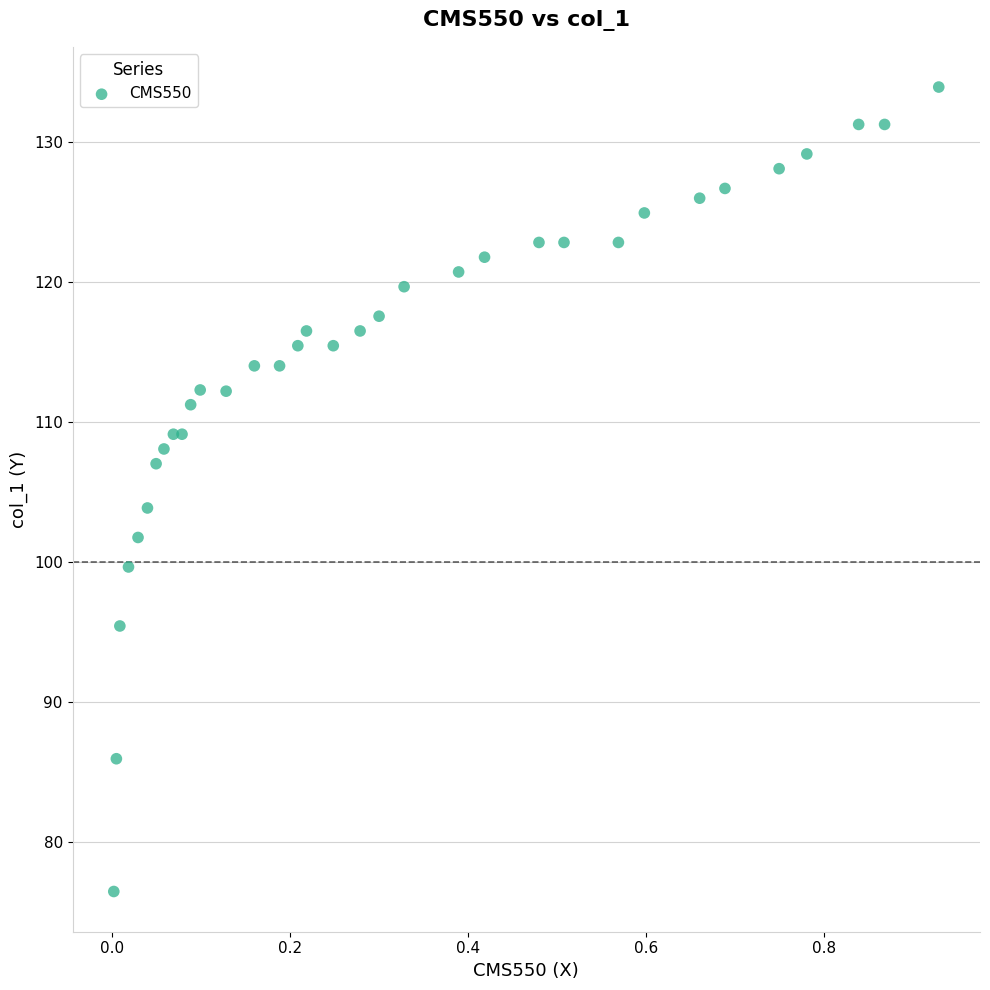

What Y value in the scatter plot is closest to 105?

103.9